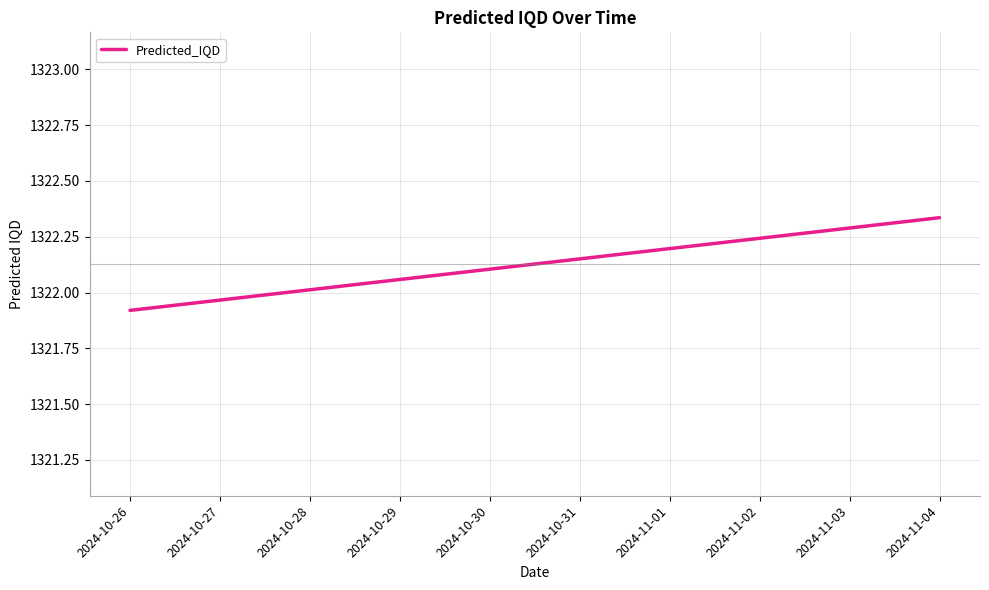

What position from the right is 2024-10-26?

10